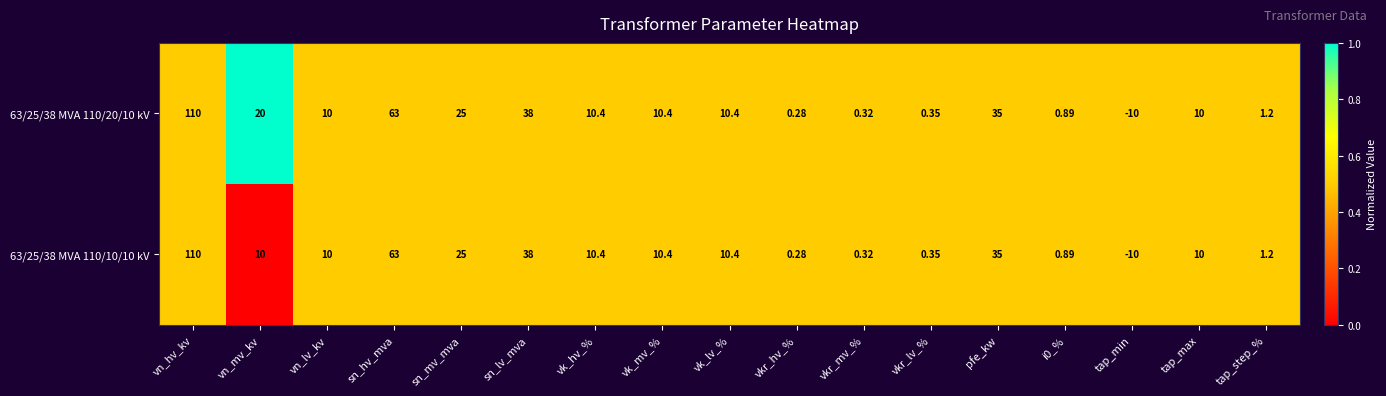

At which label is 63/25/38 MVA 110/20/10 kV closest to 50?

sn_lv_mva